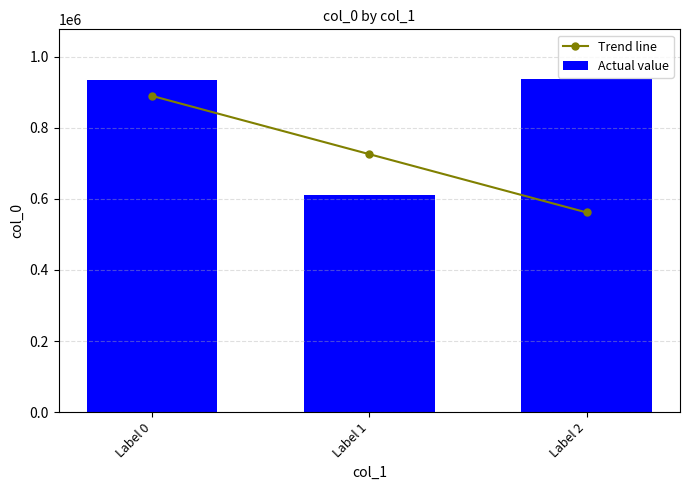

What is the value of the Actual value bar at the 3rd from the left?

936246